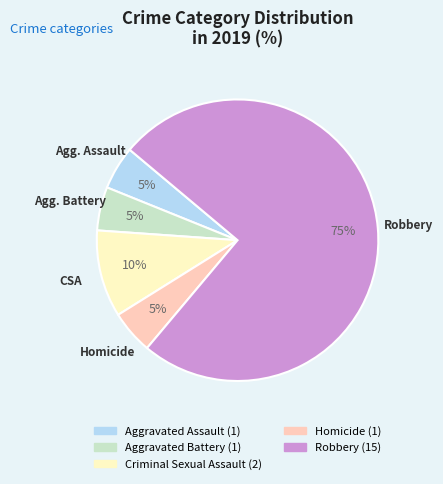

Approximately how many times larger is the value at Aggravated Assault compared to Aggravated Battery?

1.0